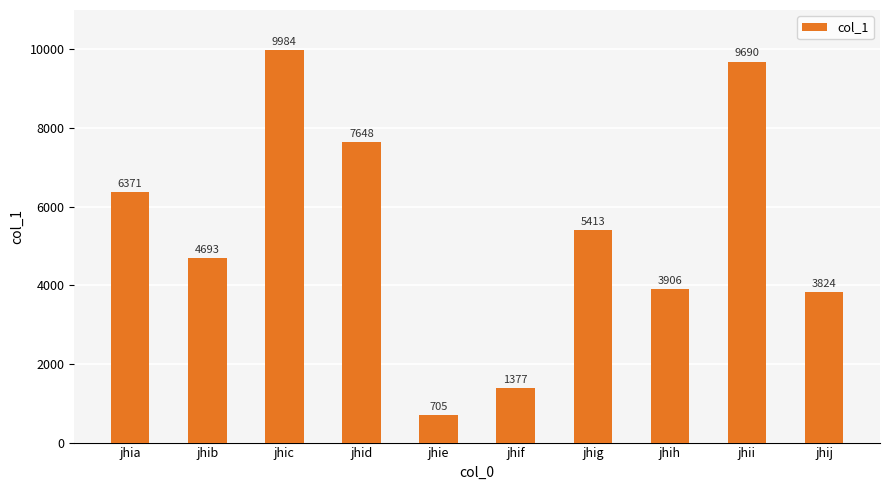

Reading right to left, transcribe all the data shown in this chart.

jhij=3824	jhii=9690	jhih=3906	jhig=5413	jhif=1377	jhie=705	jhid=7648	jhic=9984	jhib=4693	jhia=6371